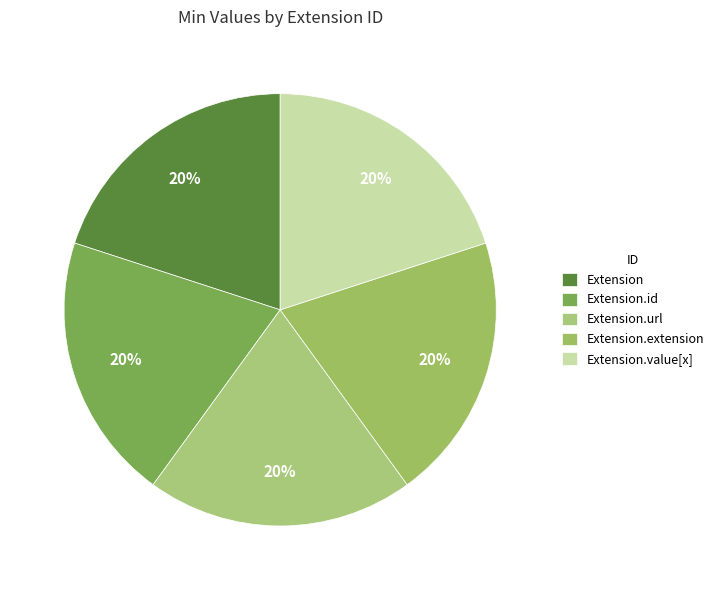

How many segments does this pie chart have?

5